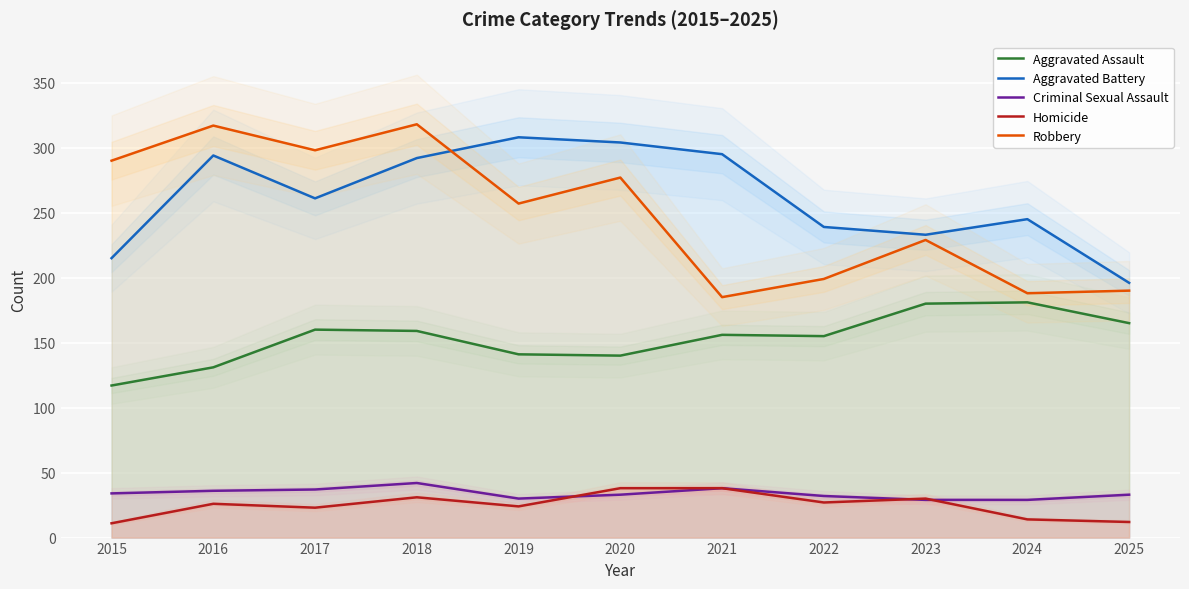

Which category has the highest value across all series?

2018